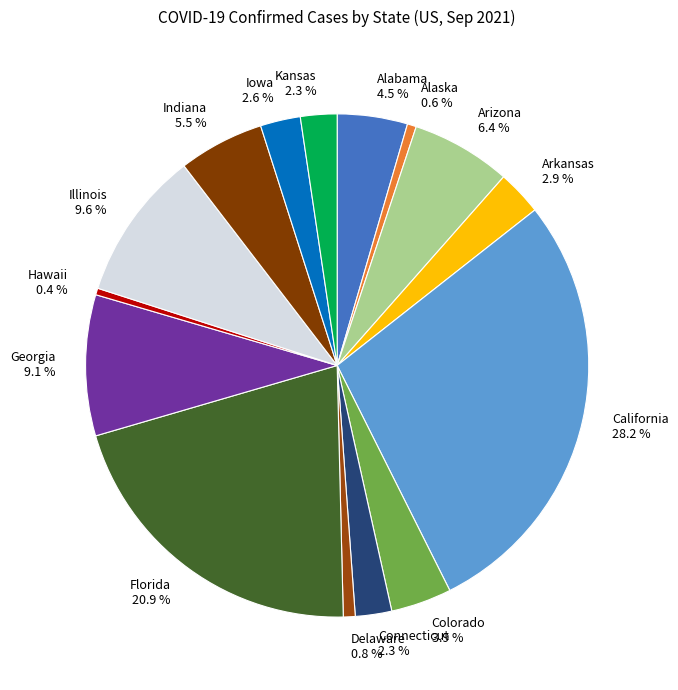

Is it true that Arkansas is 3% of the pie?

True